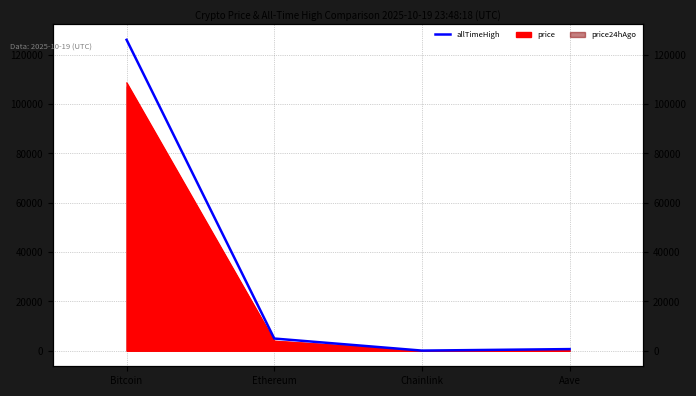

The value at Bitcoin is 172318.4. True or false?

False